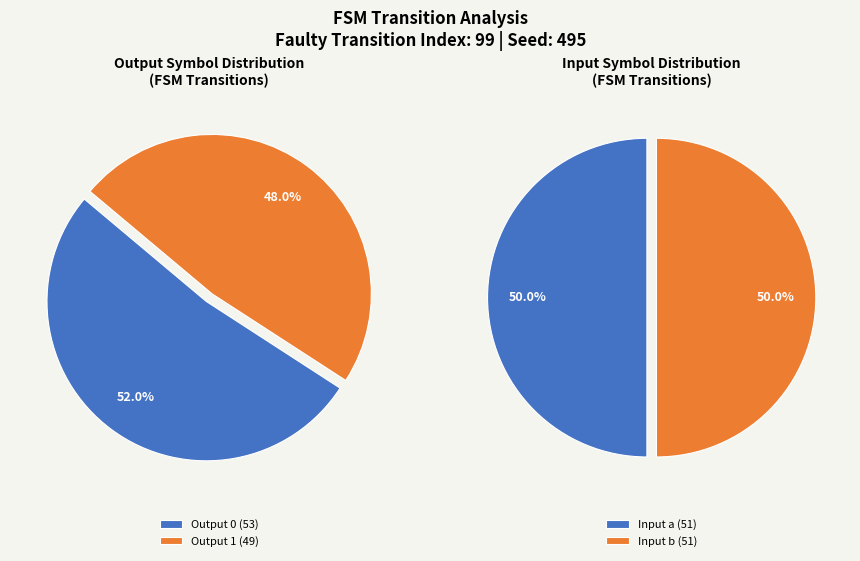

Is there a majority slice in this chart?

Yes